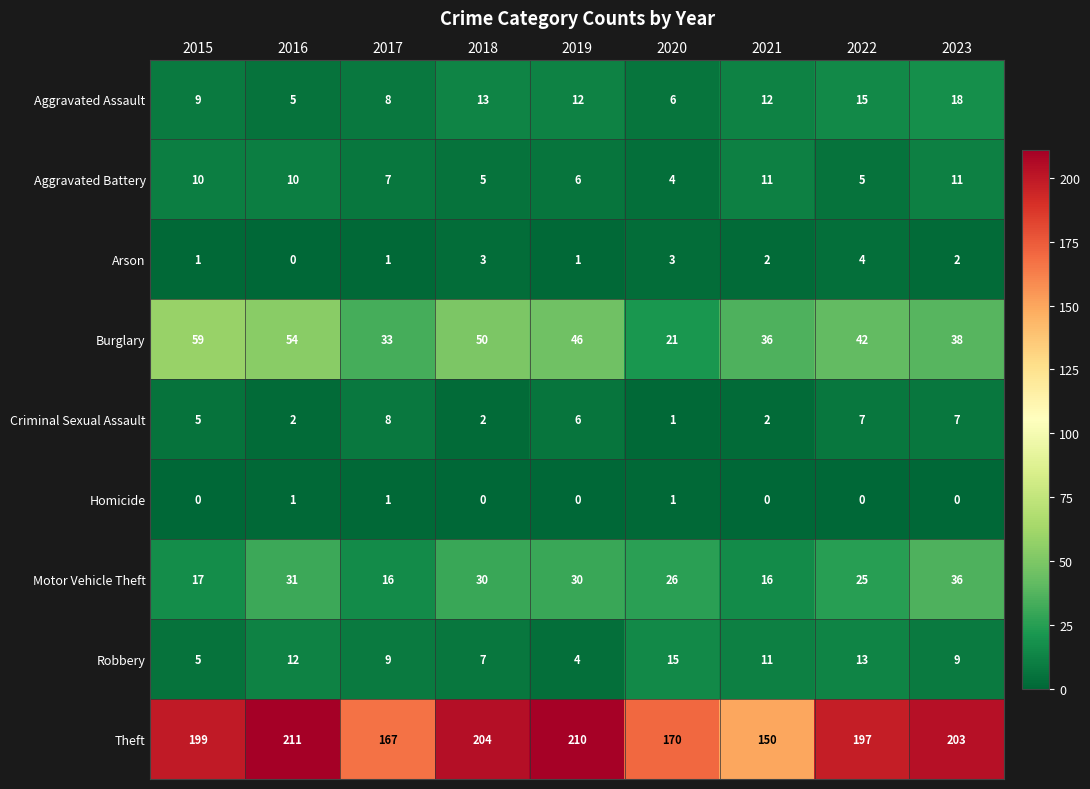

The value of Arson at 2016 is 2. True or false?

False